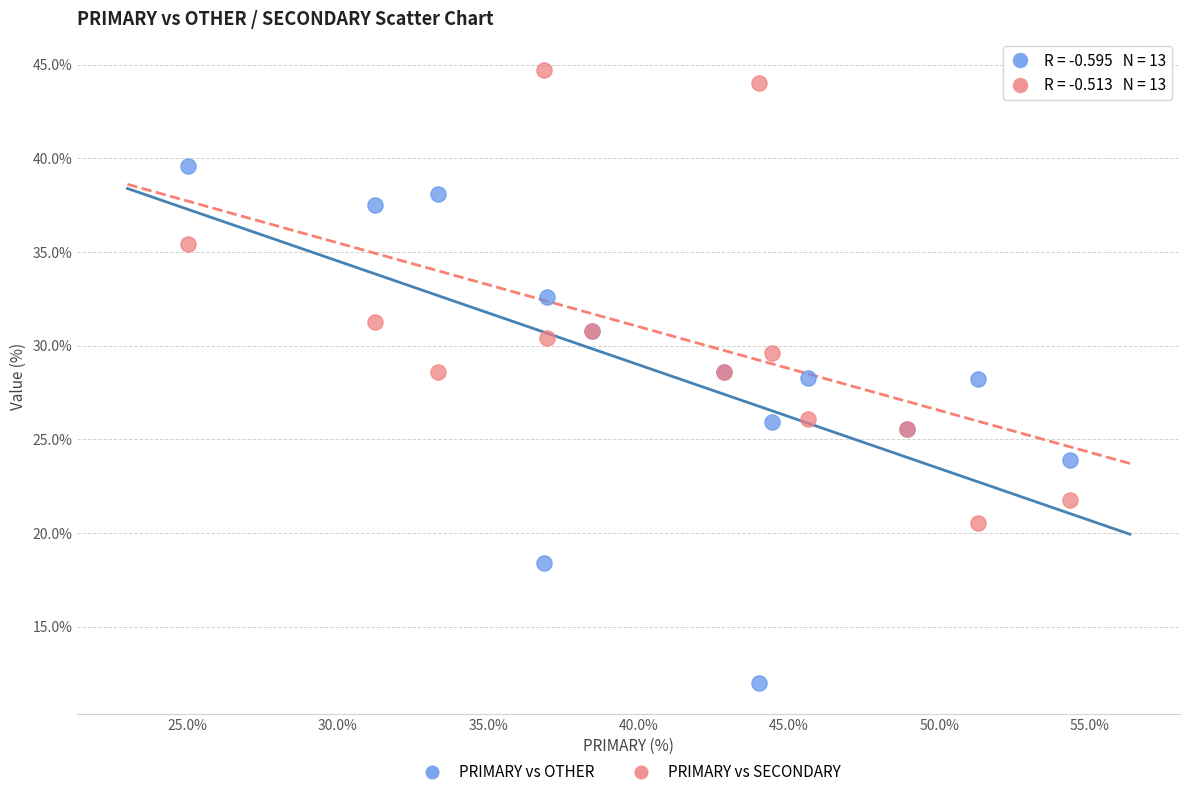

Which series contains the lowest Y value?

PRIMARY vs OTHER